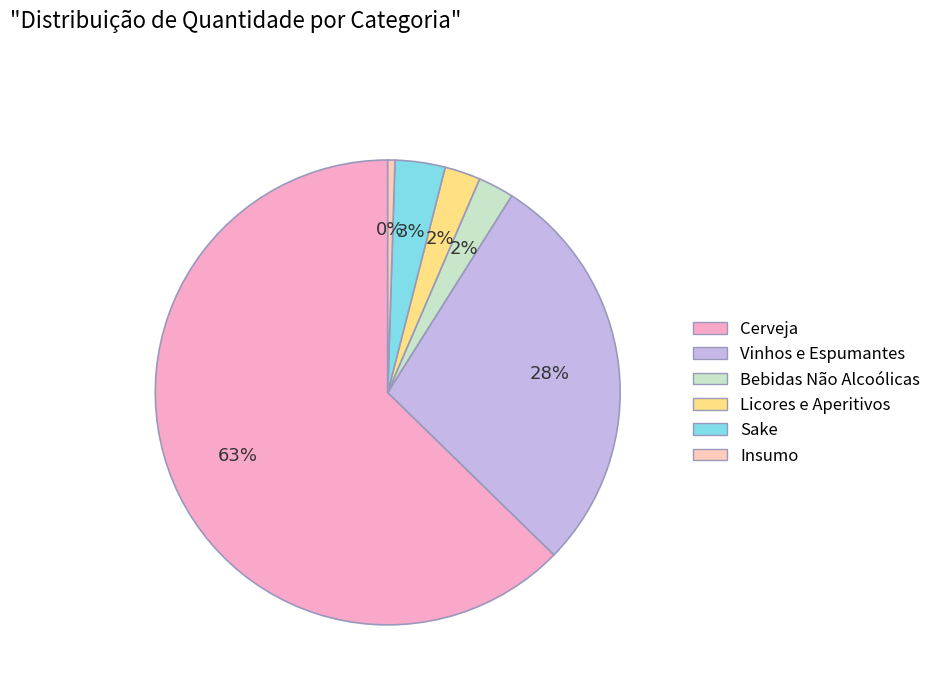

Which has a higher value, Bebidas Não Alcoólicas or Licores e Aperitivos?

Bebidas Não Alcoólicas